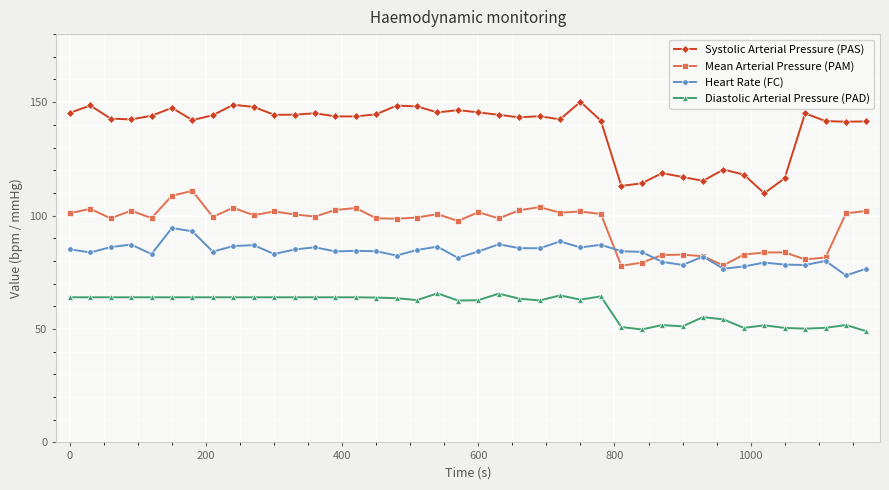

What is the value of the Diastolic Arterial Pressure (PAD) point at the 39th from the left?

51.8